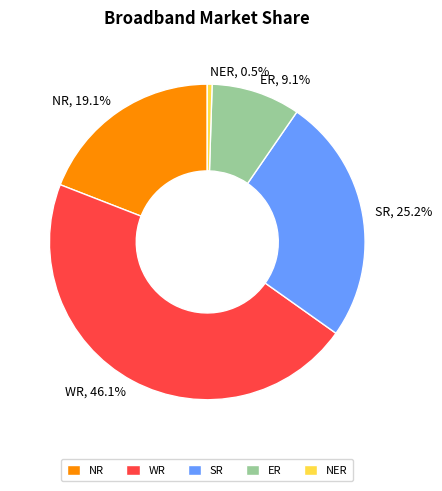

Rank the categories by value from lowest to highest.

NER, ER, NR, SR, WR